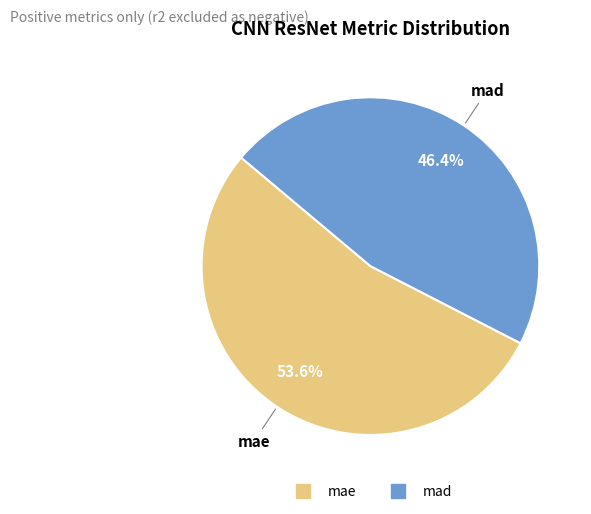

True or false: mad accounts for 32% of the total.

False